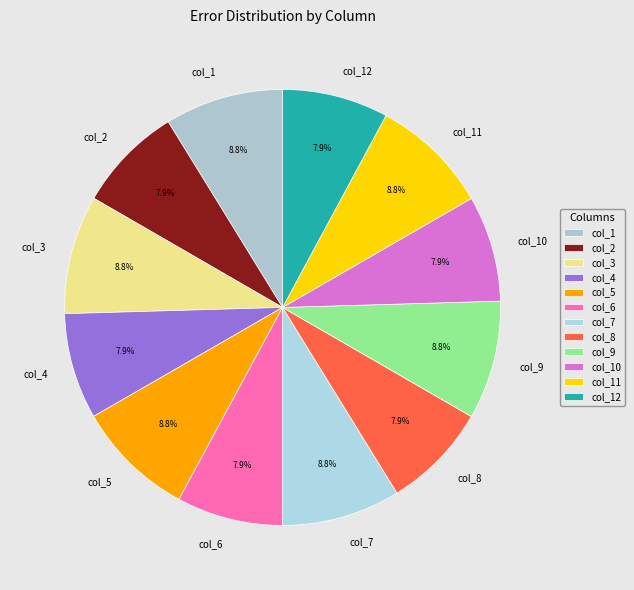

Between col_11 and col_12, which is larger?

col_11